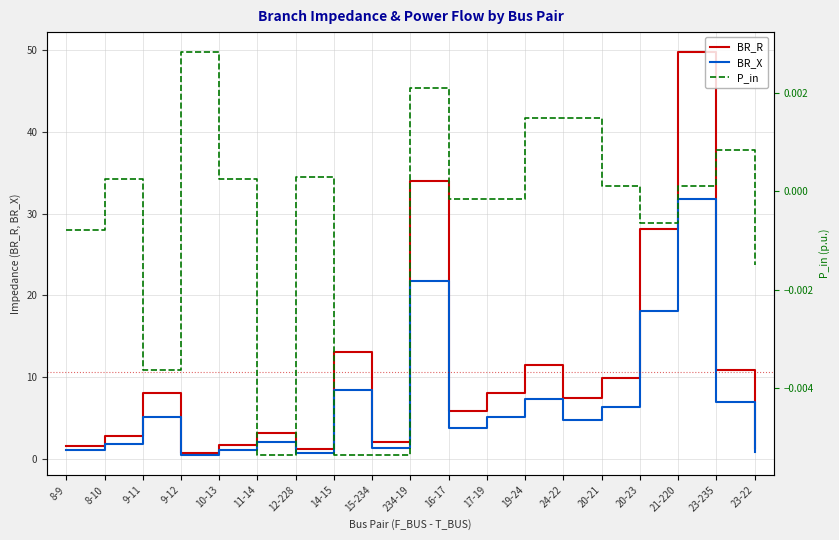

True or false: BR_R and BR_X cross at least once.

False